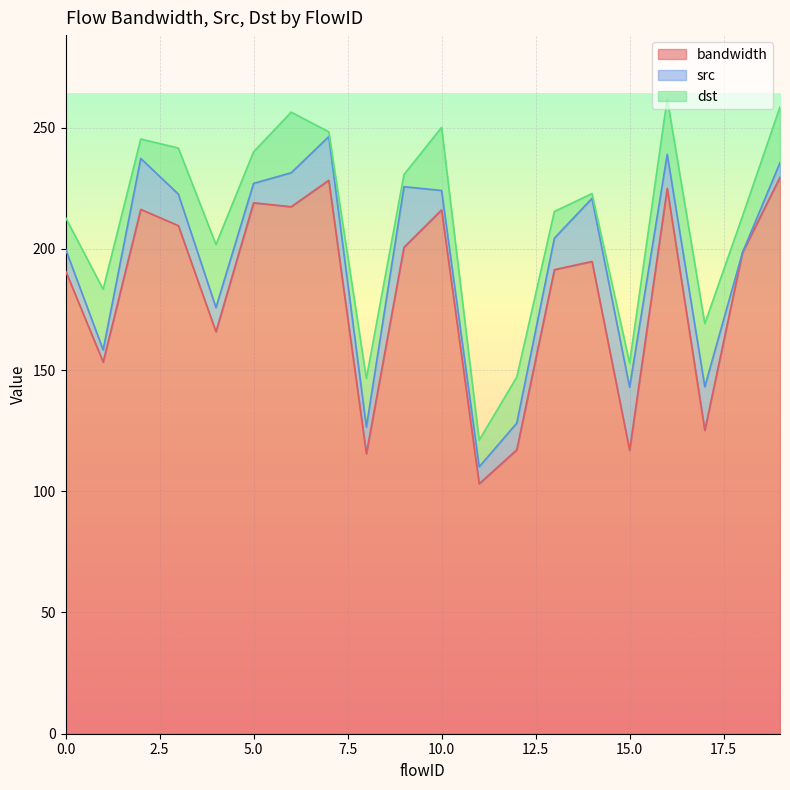

What is the difference between the maximum and second lowest values in the bandwidth series?

114.0